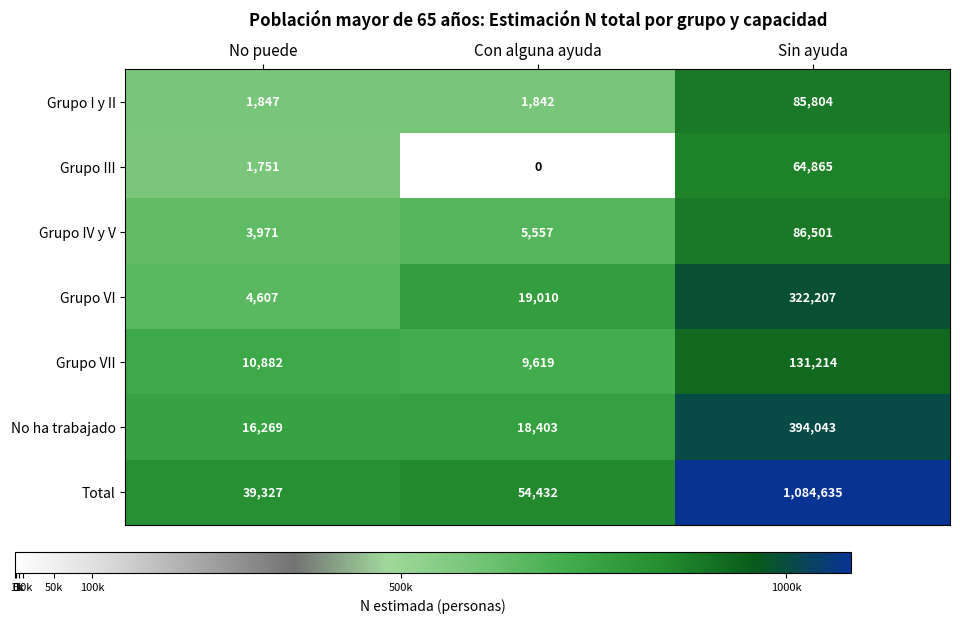

At which category is the sum across all series the highest?

Sin ayuda